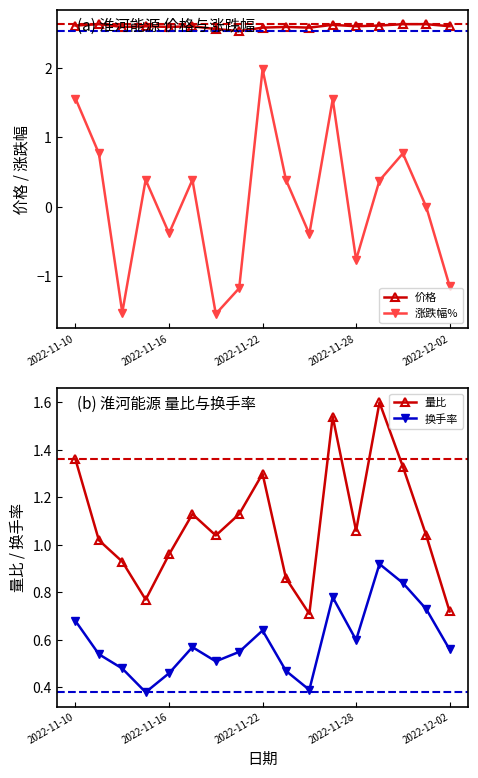

What are all the series names shown in the legend?

价格, 涨跌幅%, 量比, 换手率